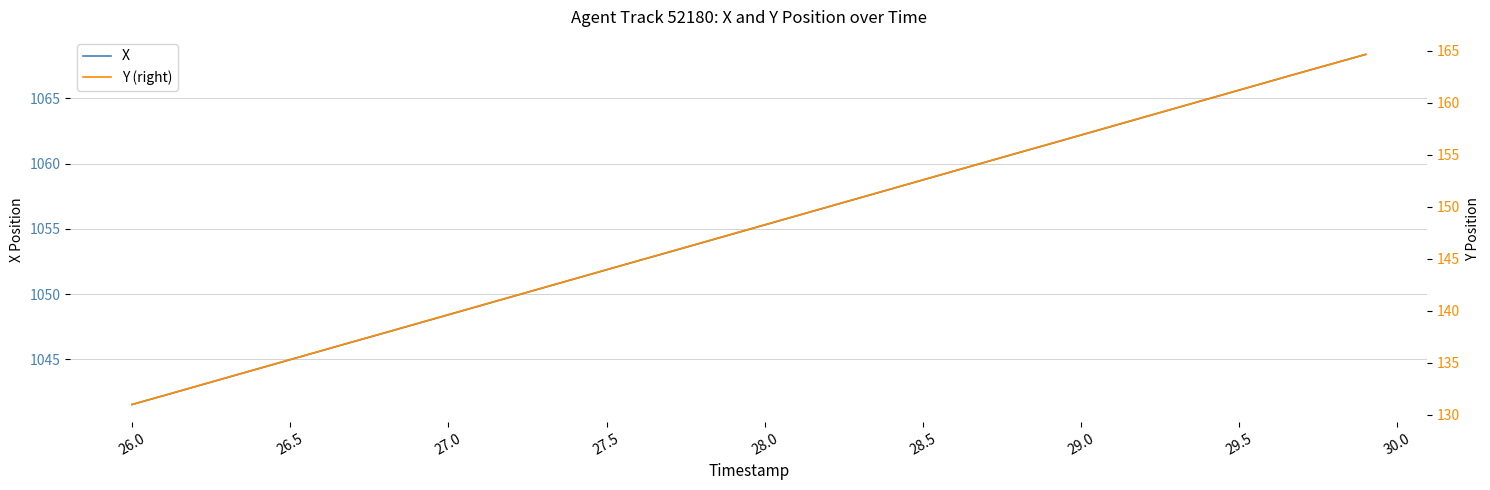

True or false: X has a value of 340.7 at 26.0.

False